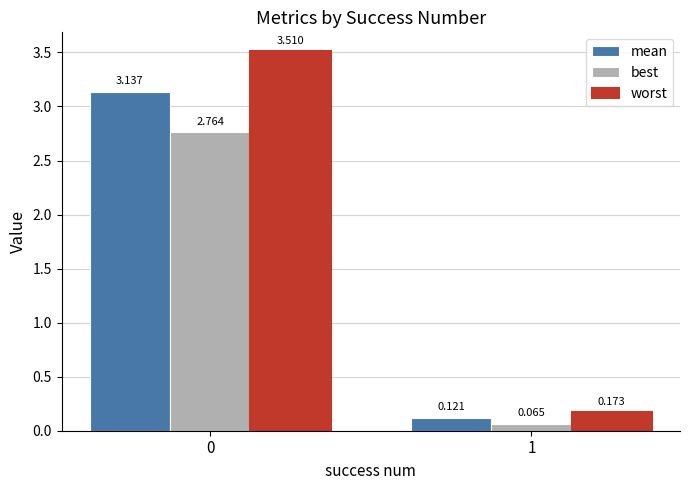

What is the average value of the worst series?

1.8